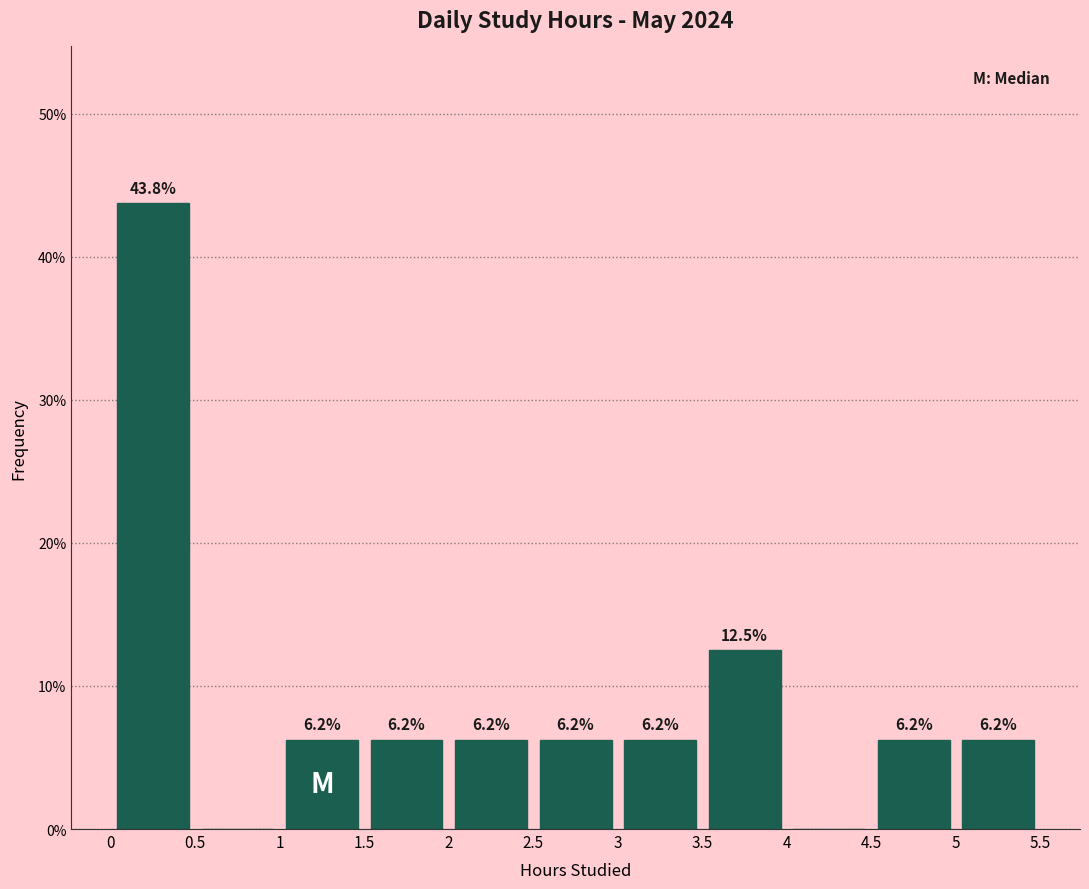

Over which range of the x-axis is the bar tallest?

0 to 0.5